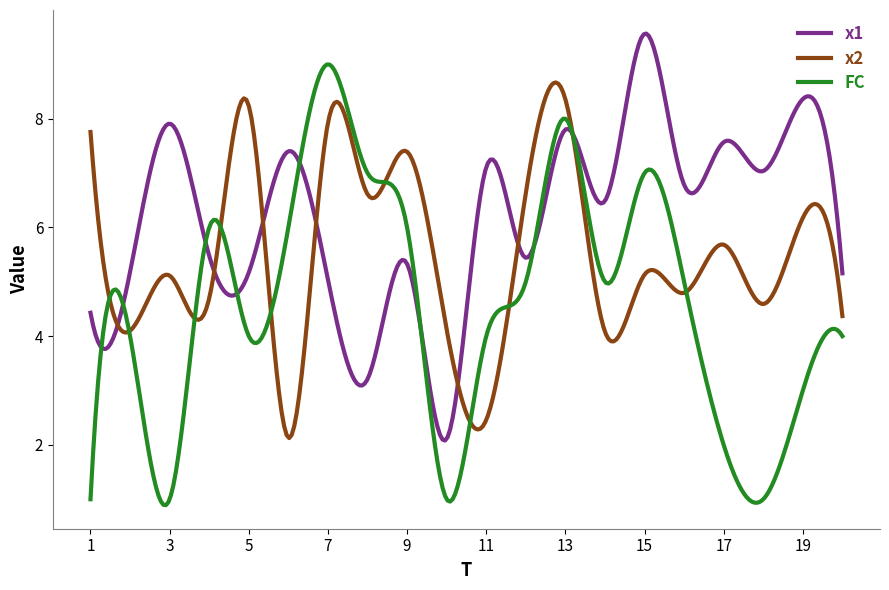

What is the lowest value of the x2 series?

2.1